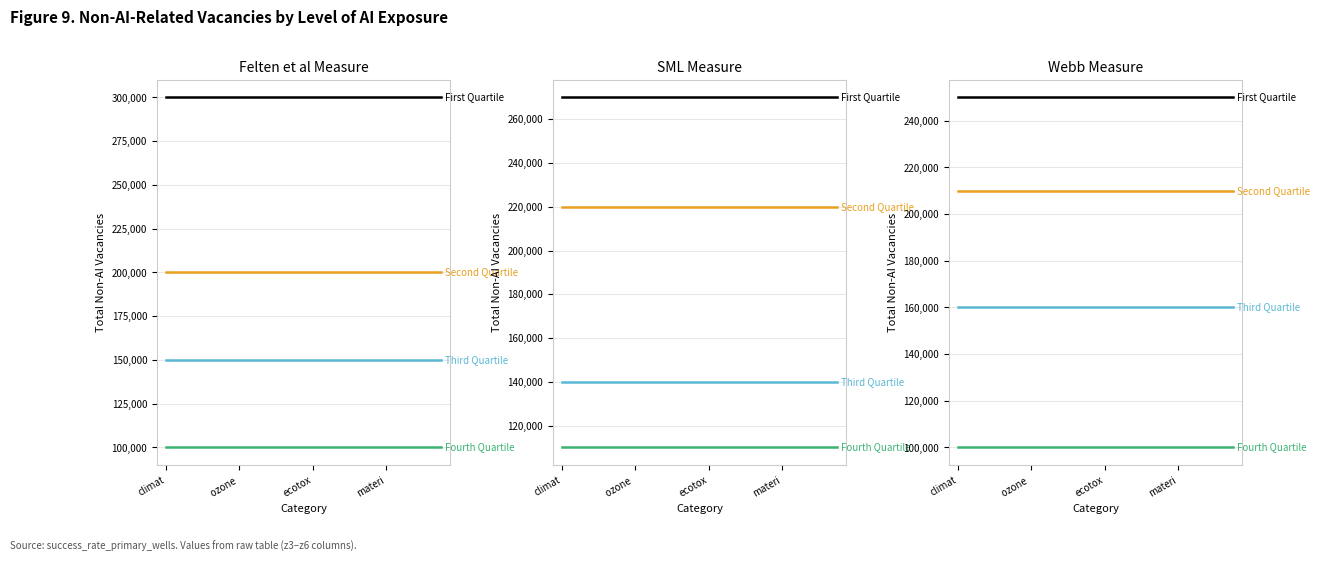

Does the chart display data point markers on the line(s)?

No